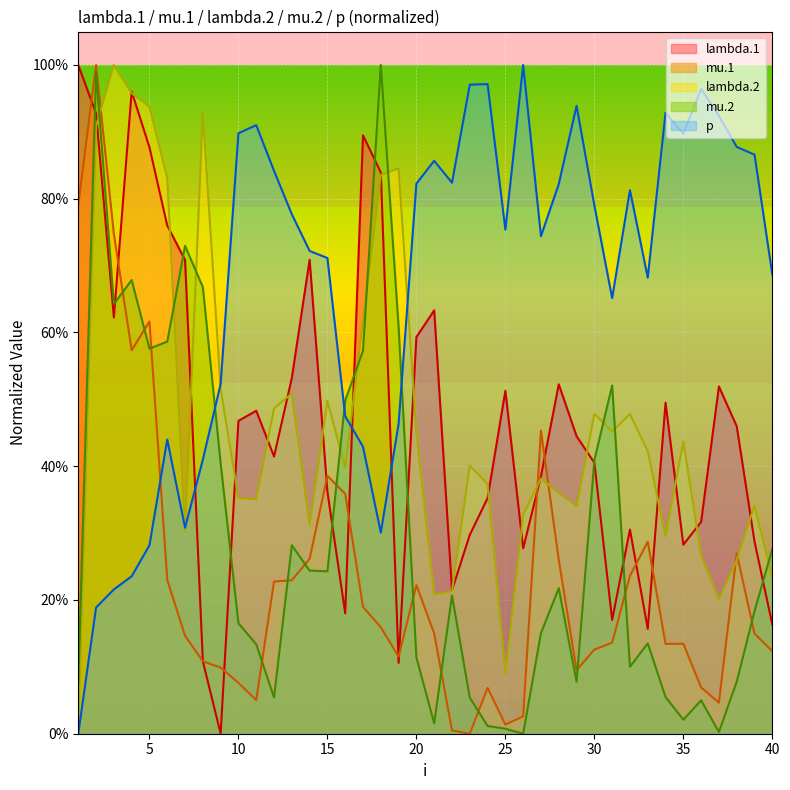

What is the average value of the lambda.1 series?

0.5